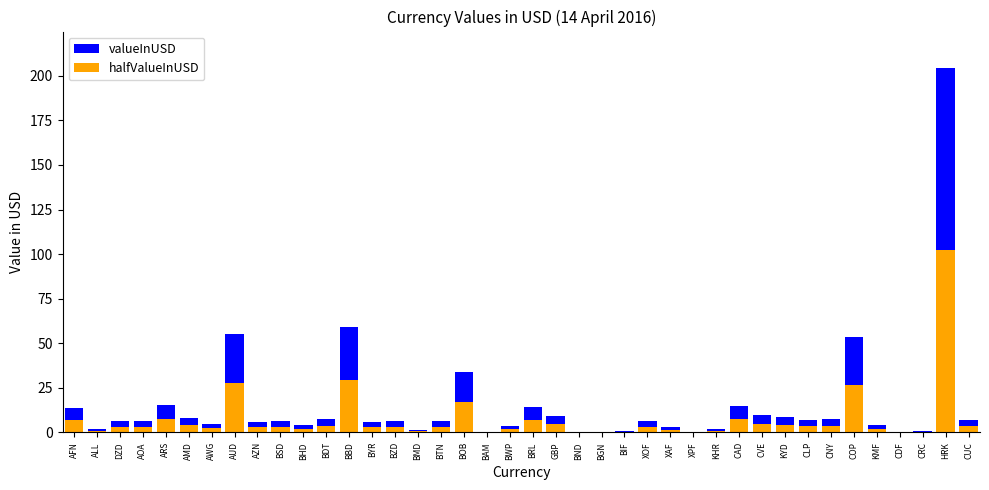

List the series in order of their peak value, highest first.

valueInUSD, halfValueInUSD